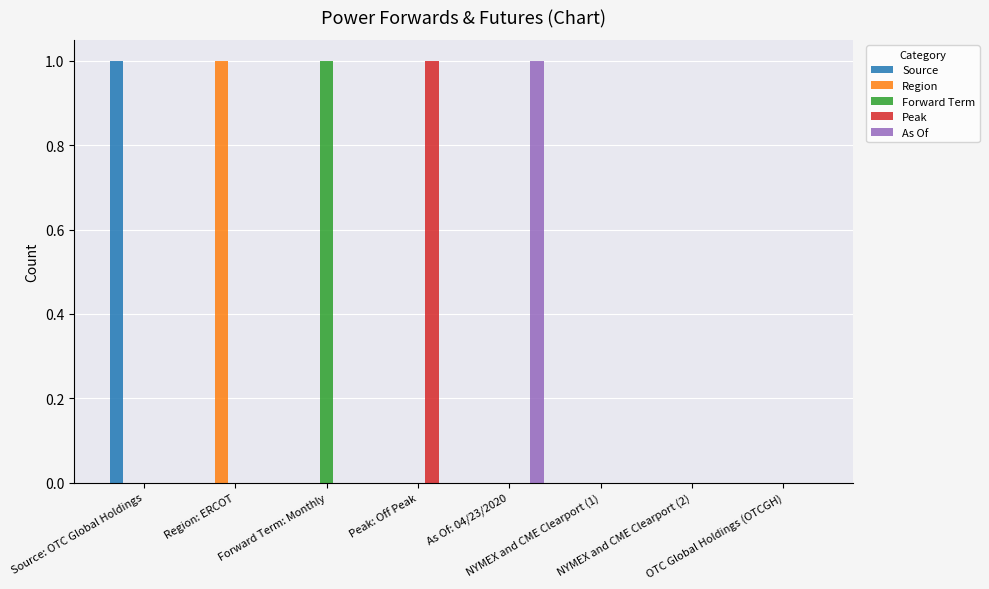

What is the sum of all Region values?

1